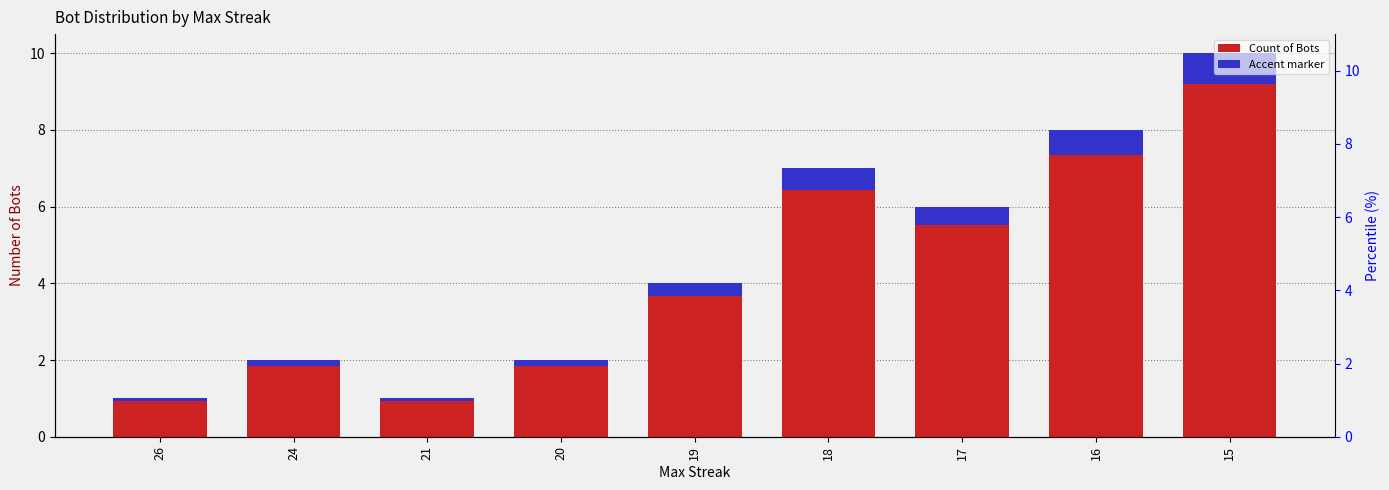

What is the ratio of the value at 19 to the value at 15?

0.4